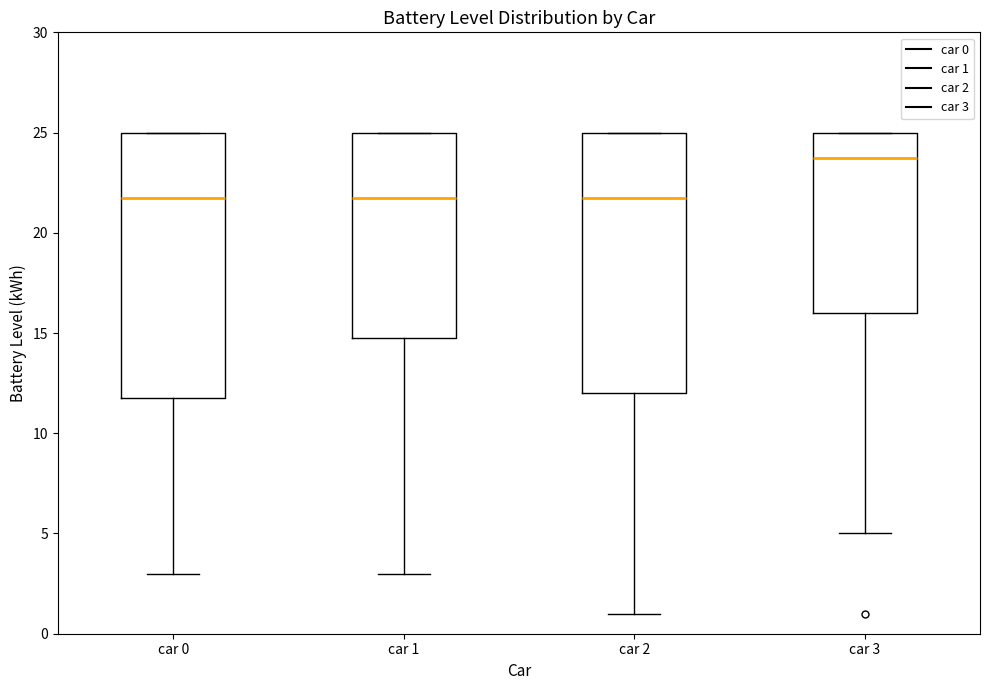

Reading left to right, transcribe this box plot: for each box, give where its median line is, the range the box spans, and where its two whiskers end, as read against the y-axis. The values are not printed on the chart, so give them approximately, as read against the axis.

car 0: median 22, box 12 to 25, whiskers 3 to 25
car 1: median 22, box 15 to 25, whiskers 3 to 25
car 2: median 22, box 12 to 25, whiskers 1 to 25
car 3: median 24, box 16 to 25, whiskers 5 to 25